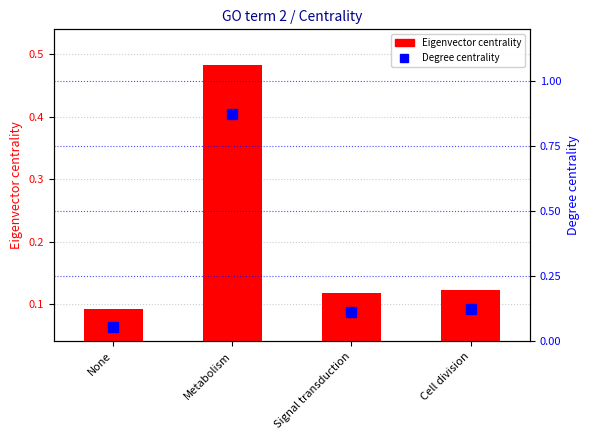

At how many categories does at least one series exceed 0?

4